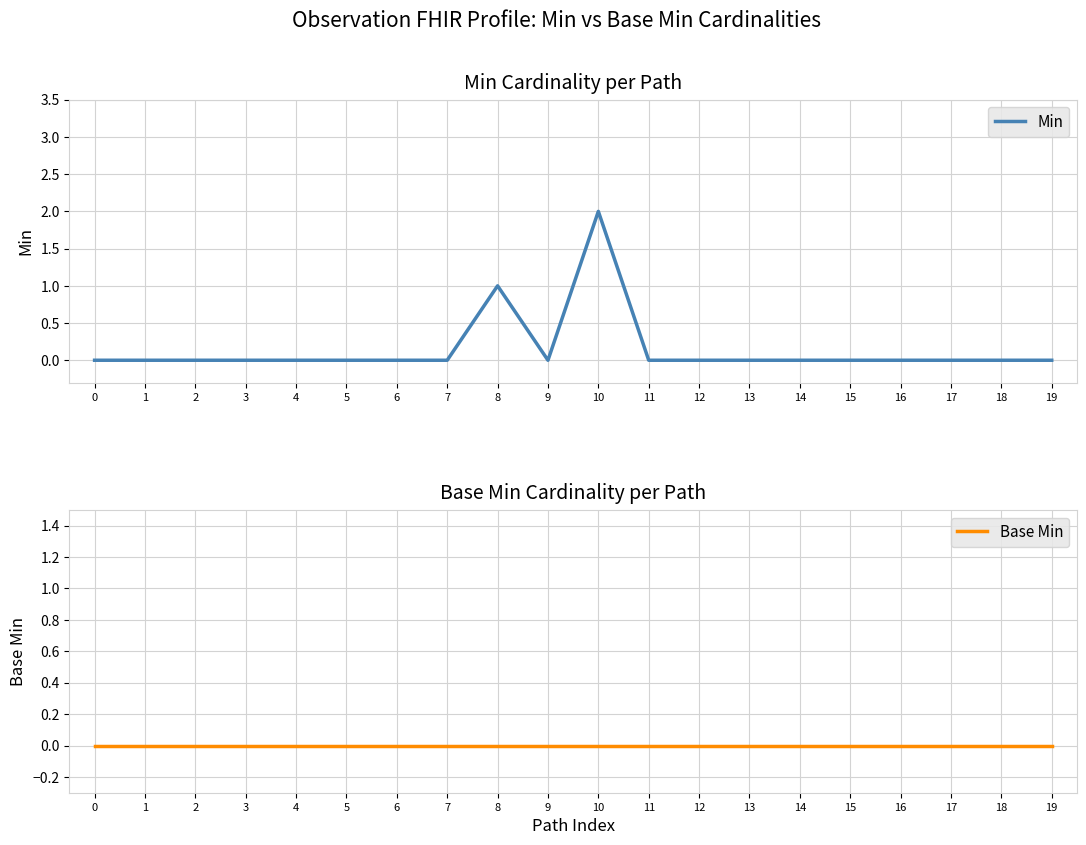

Reading left to right, extract all data points from this chart.

Min: 0=0	1=0	2=0	3=0	4=0	5=0	6=0	7=0	8=1	9=0	10=2	11=0	12=0	13=0	14=0	15=0	16=0	17=0	18=0	19=0
Base Min: 0=0	1=0	2=0	3=0	4=0	5=0	6=0	7=0	8=0	9=0	10=0	11=0	12=0	13=0	14=0	15=0	16=0	17=0	18=0	19=0